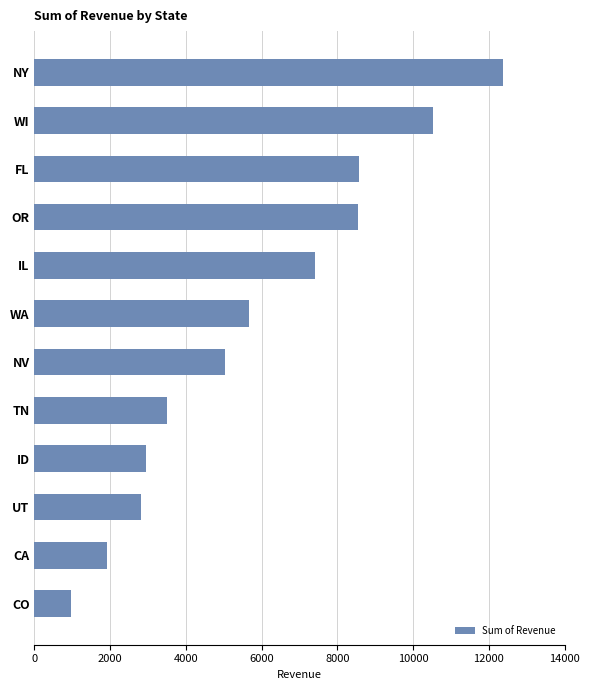

What is the maximum value shown in the chart?

12368.9